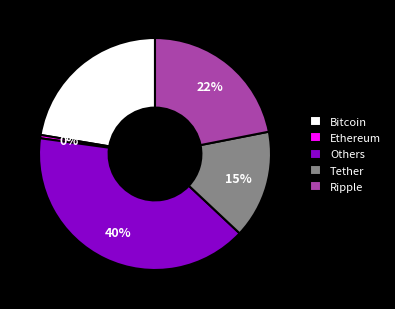

To the nearest percent, what percentage of the pie is Tether?

15%